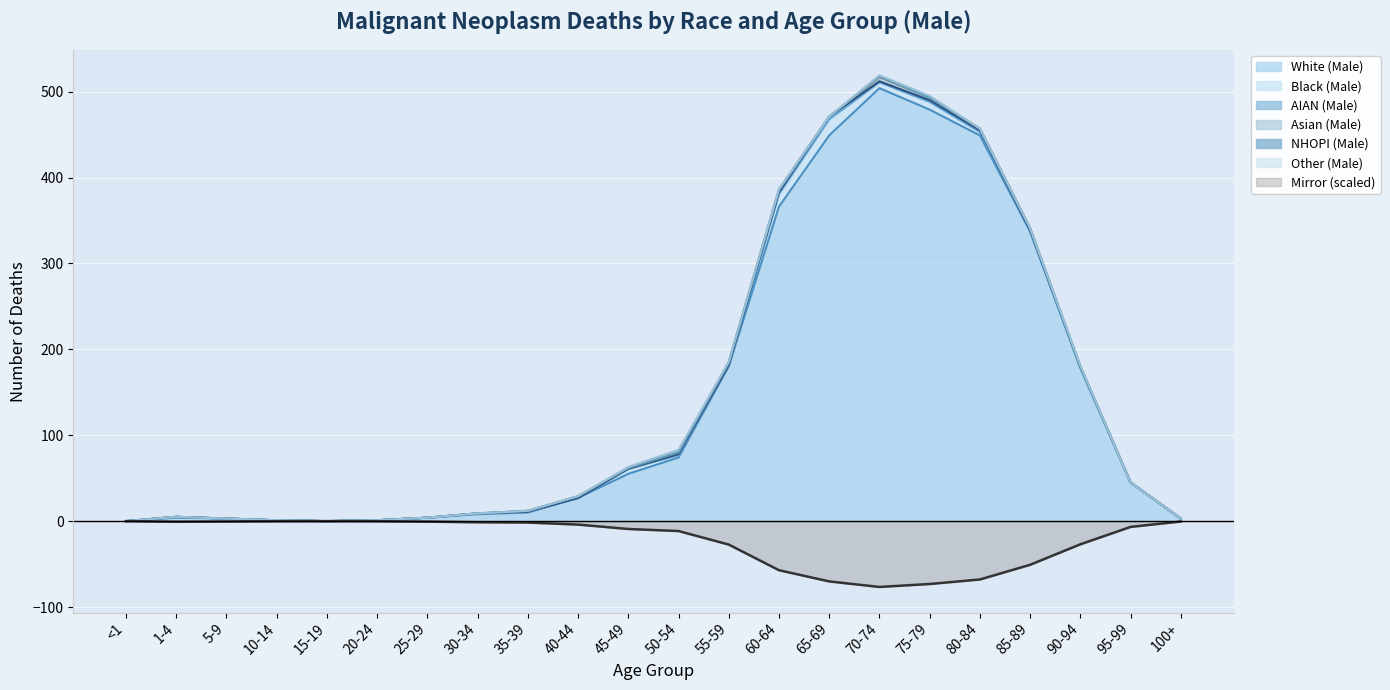

What position from the left is 10-14?

4